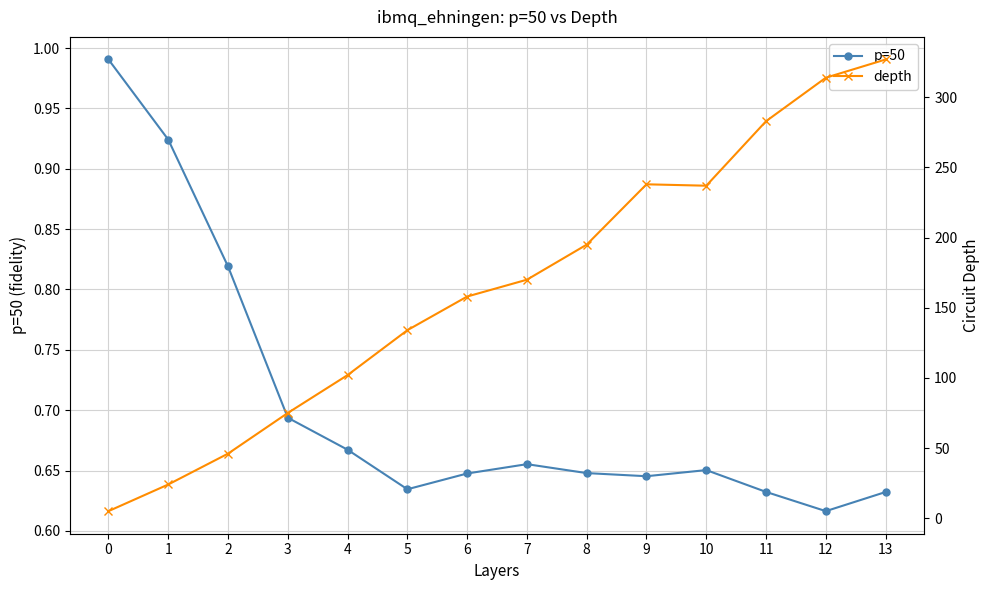

Reading left to right, extract all data points from this chart.

p=50: 1.0	0.9	0.8	0.7	0.7	0.6	0.6	0.7	0.6	0.6	0.7	0.6	0.6	0.6
depth: 5.0	24.0	46.0	75.0	102.0	134.0	158.0	170.0	195.0	238.0	237.0	283.0	314.0	327.0